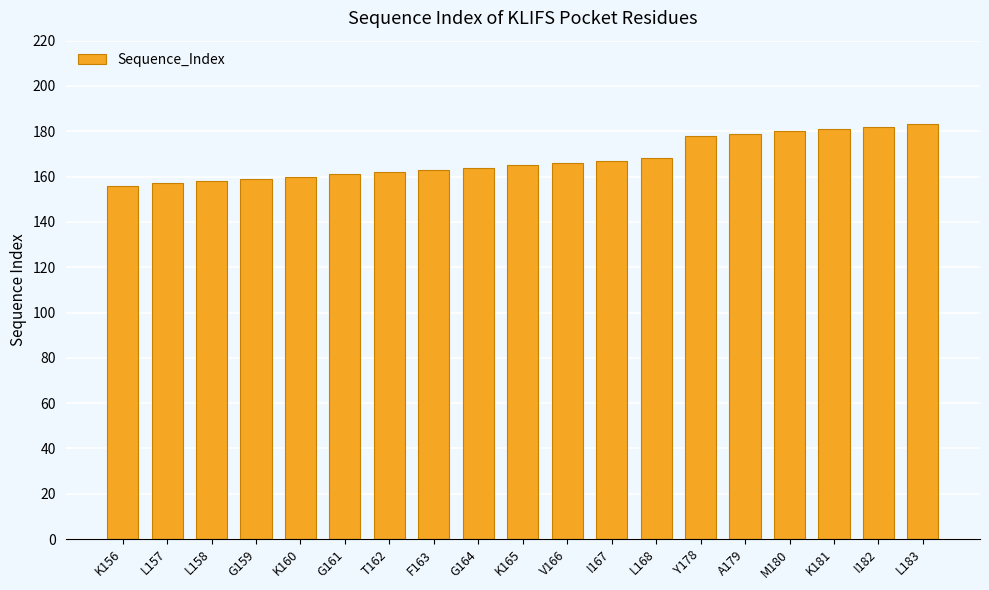

What is the label of the 12th bar from the left?

I167